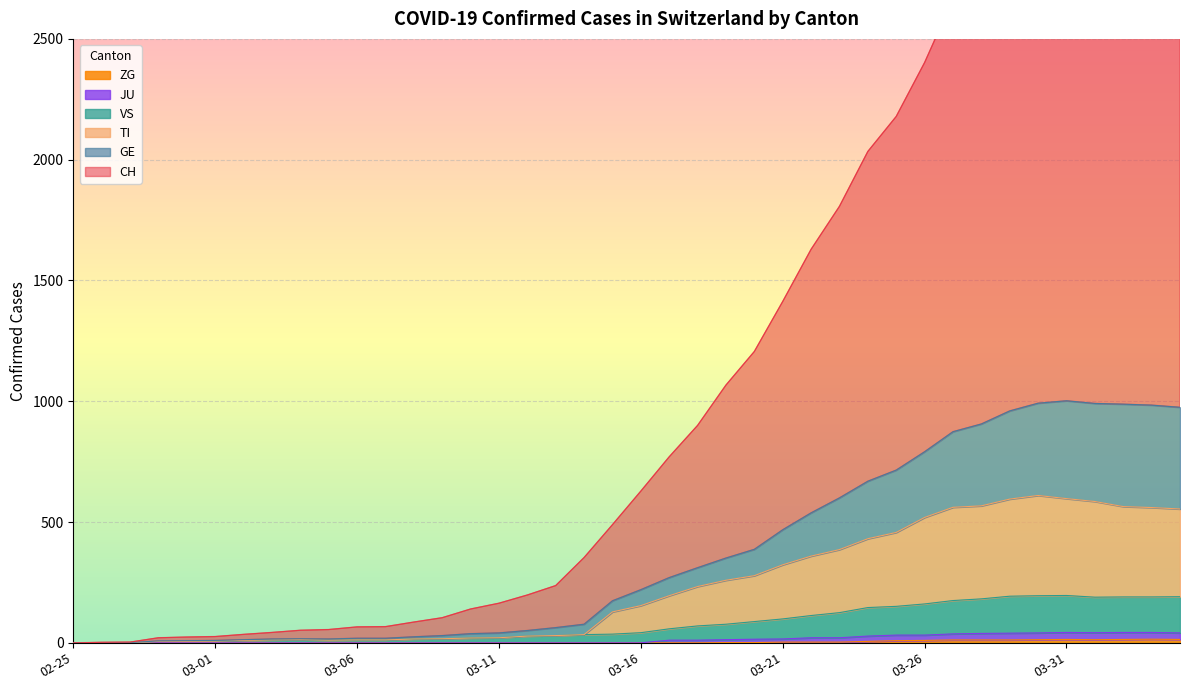

What position from the left is 2020-03-30?

35